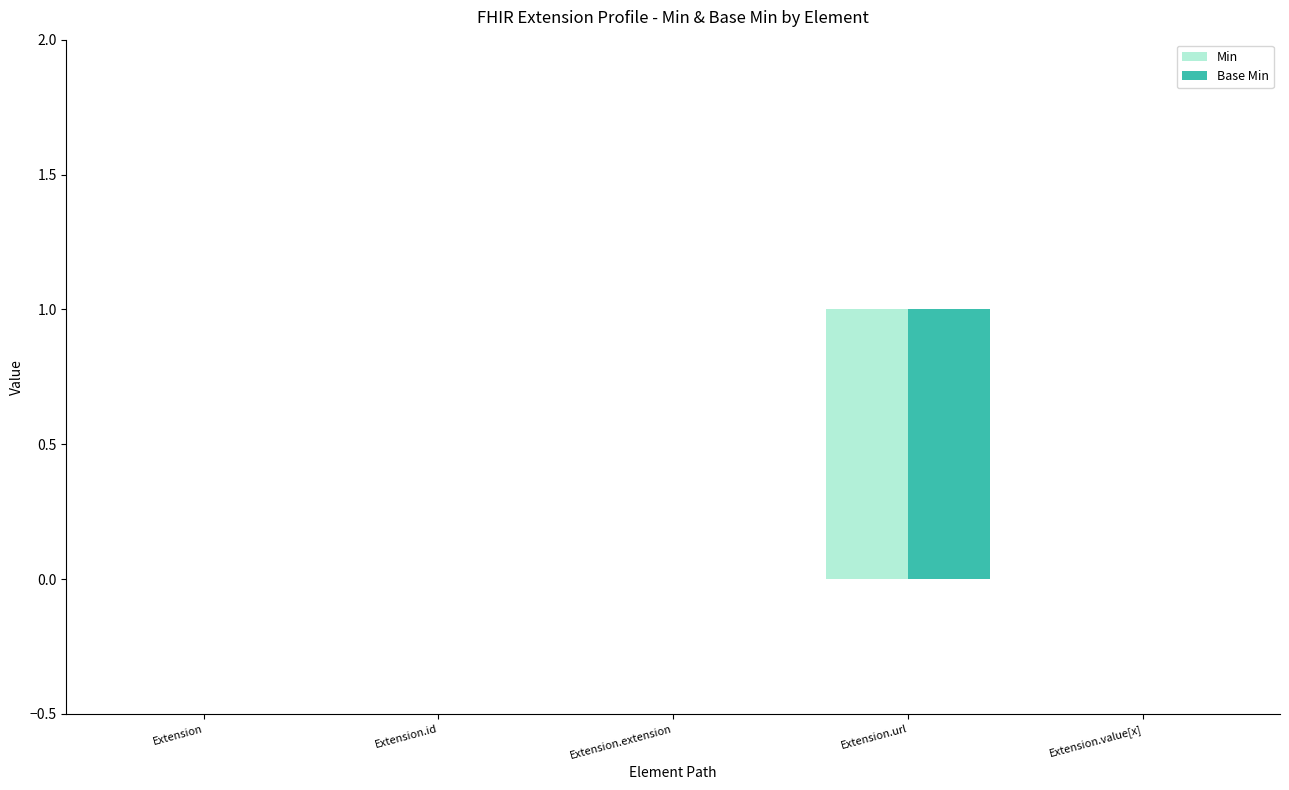

Reading left to right, list all the values displayed in this chart.

Min: 0	0	0	1	0
Base Min: 0	0	0	1	0